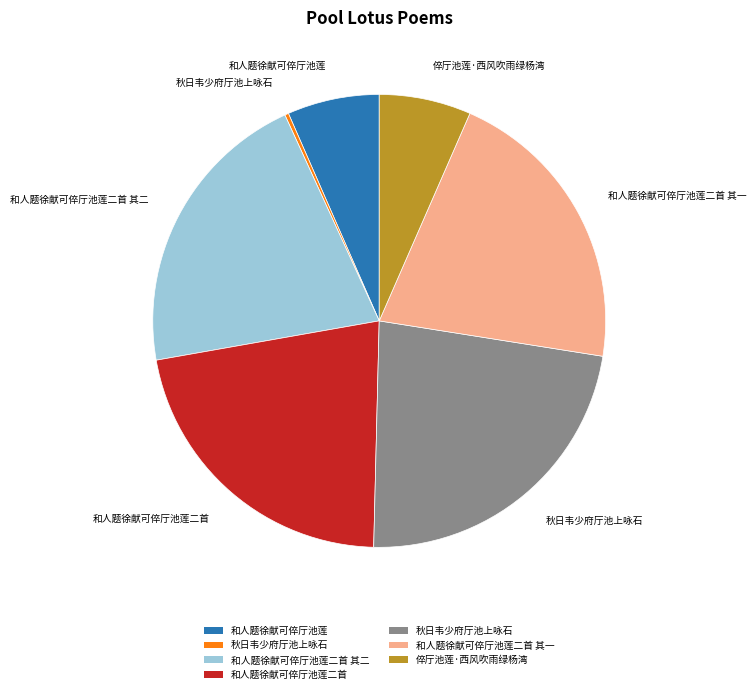

Is there a majority slice in this chart?

No